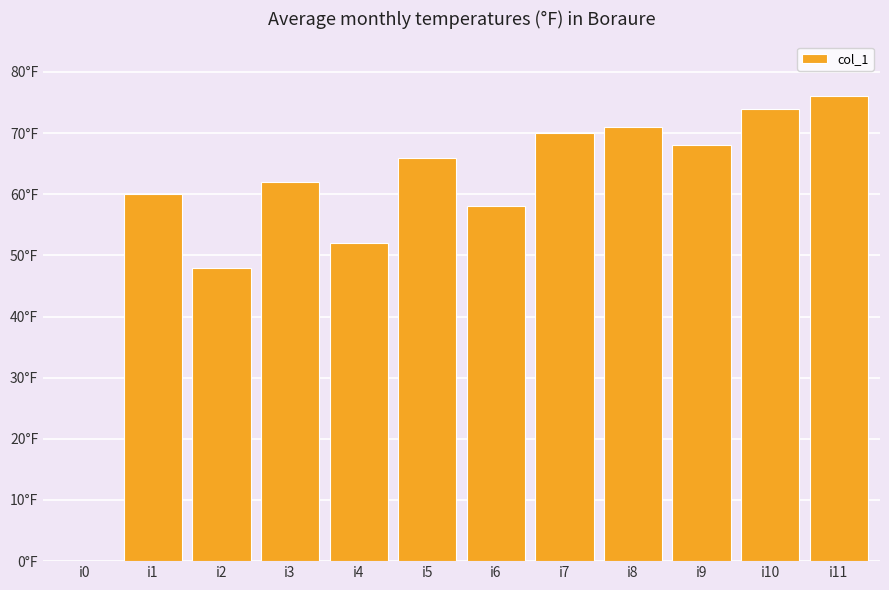

Are the bars horizontal?

No